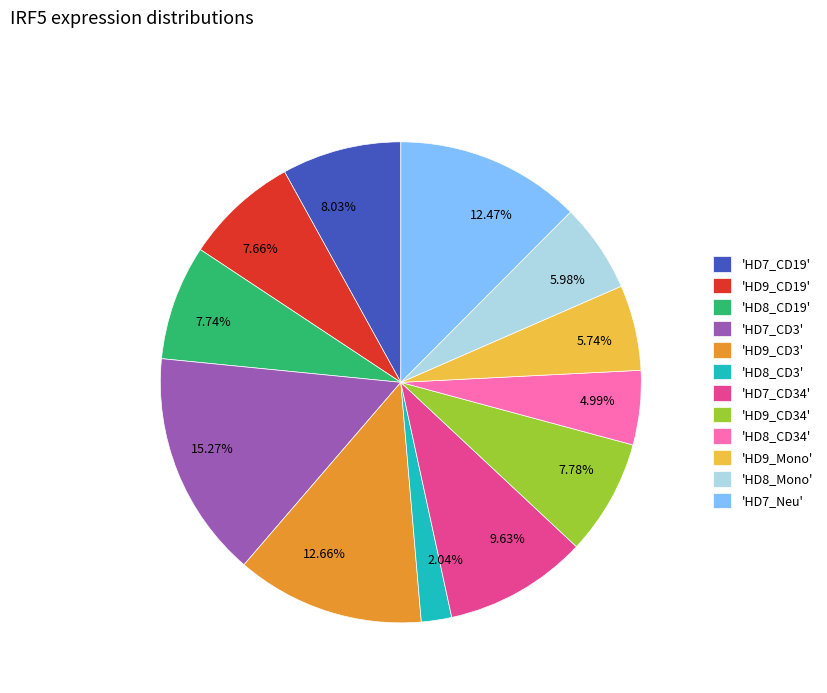

Does 5.74% represent more than half of the total?

No